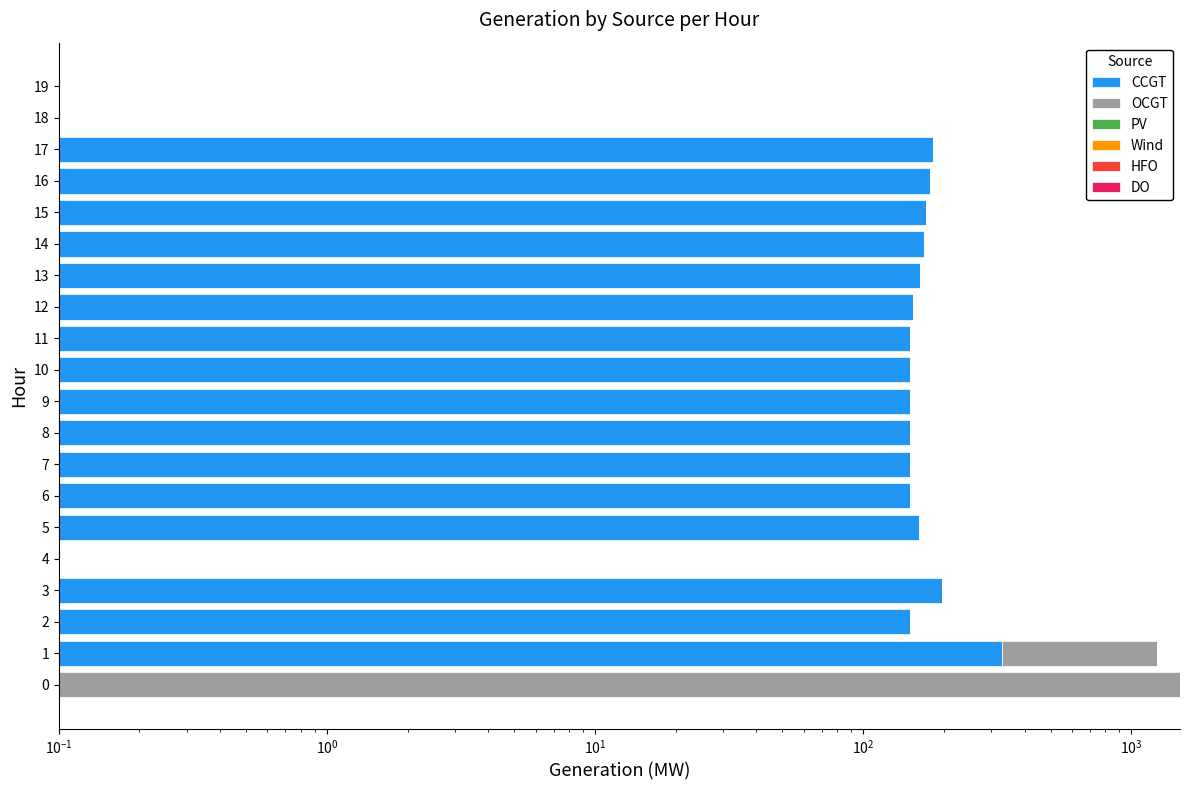

True or false: CCGT has a value of 82.0 at 14.

False